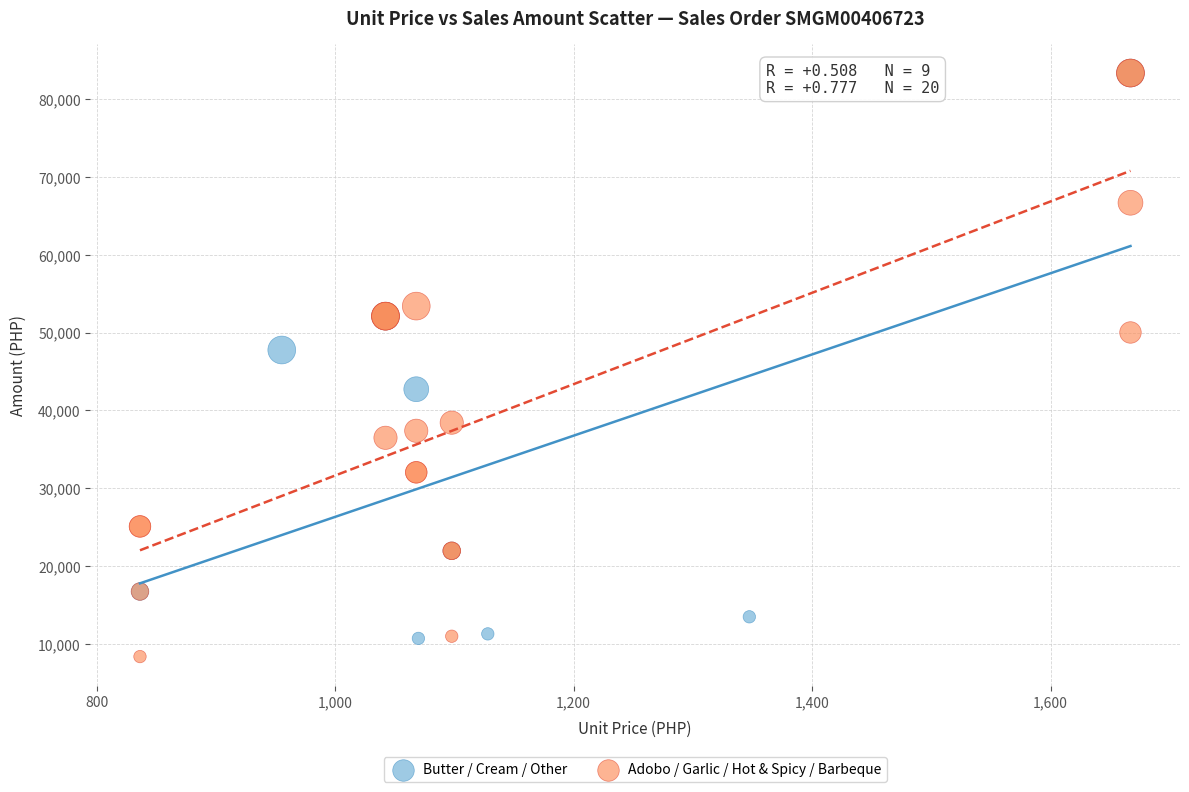

Which series has the largest Y range (max minus min)?

Adobo / Garlic / Hot & Spicy / Barbeque